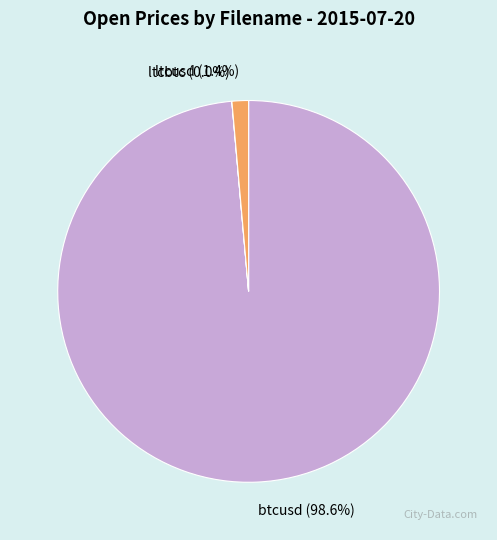

True or false: btcusd accounts for 99% of the total.

True